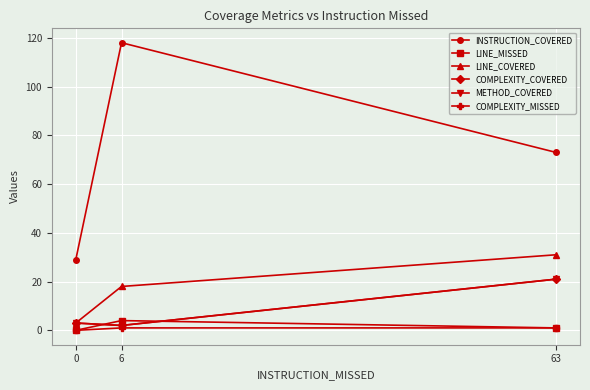

The LINE_COVERED series shows 5 at 0. True or false?

False